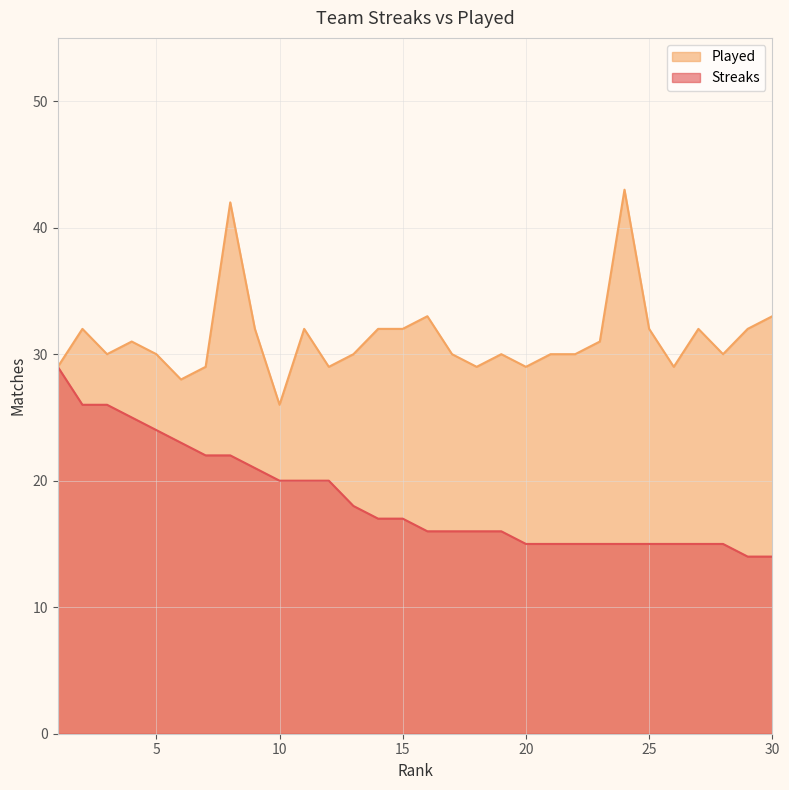

How many data points in Streaks are above 17?

13